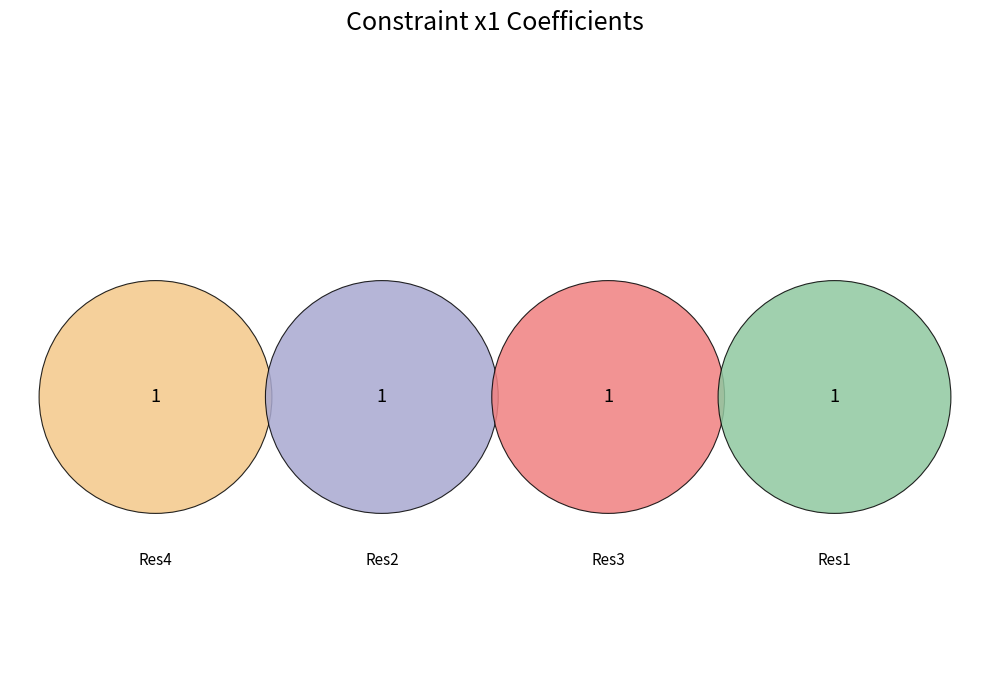

Is there a majority slice in this chart?

No